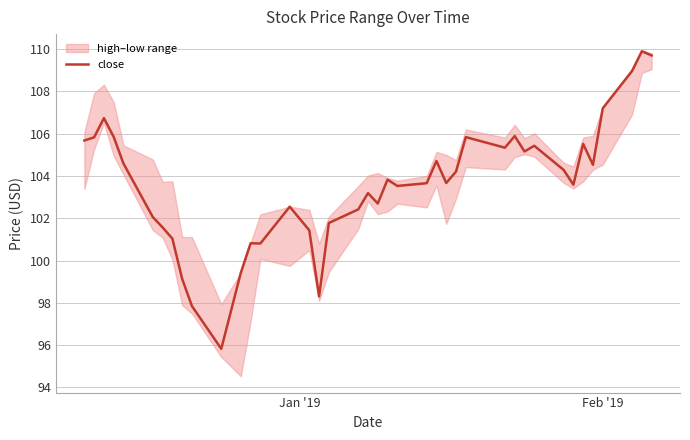

Does the chart have visible grid lines?

Yes